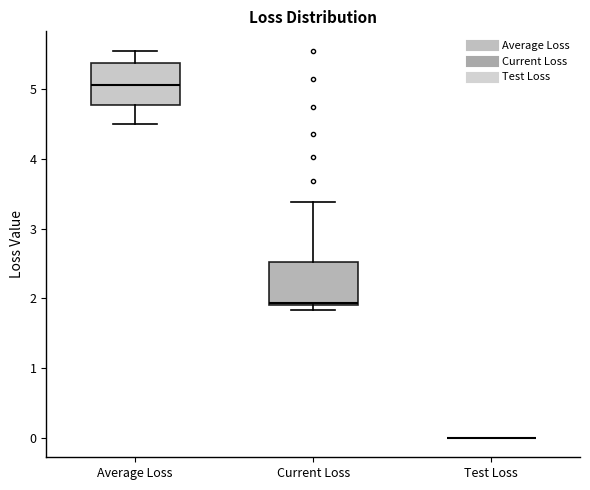

Reading left to right, read every box against the y-axis: the position of its median line, the range the box covers, and the ends of its whiskers. The values are not printed on the chart, so give them approximately, as read against the axis.

Average Loss: median 5.1, box 4.8 to 5.4, whiskers 4.5 to 5.6
Current Loss: median 1.9 (just above the box's lower edge), box 1.9 to 2.5, whiskers 1.8 to 3.4
Test Loss: box collapsed to a line at 0.0, whiskers 0.0 to 0.0